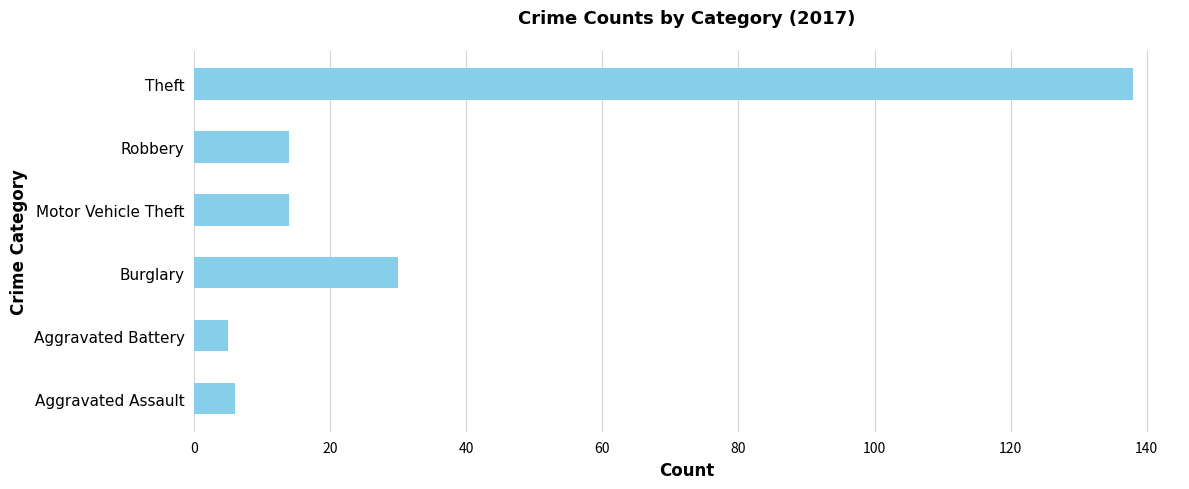

What is the minimum value shown in the chart?

5